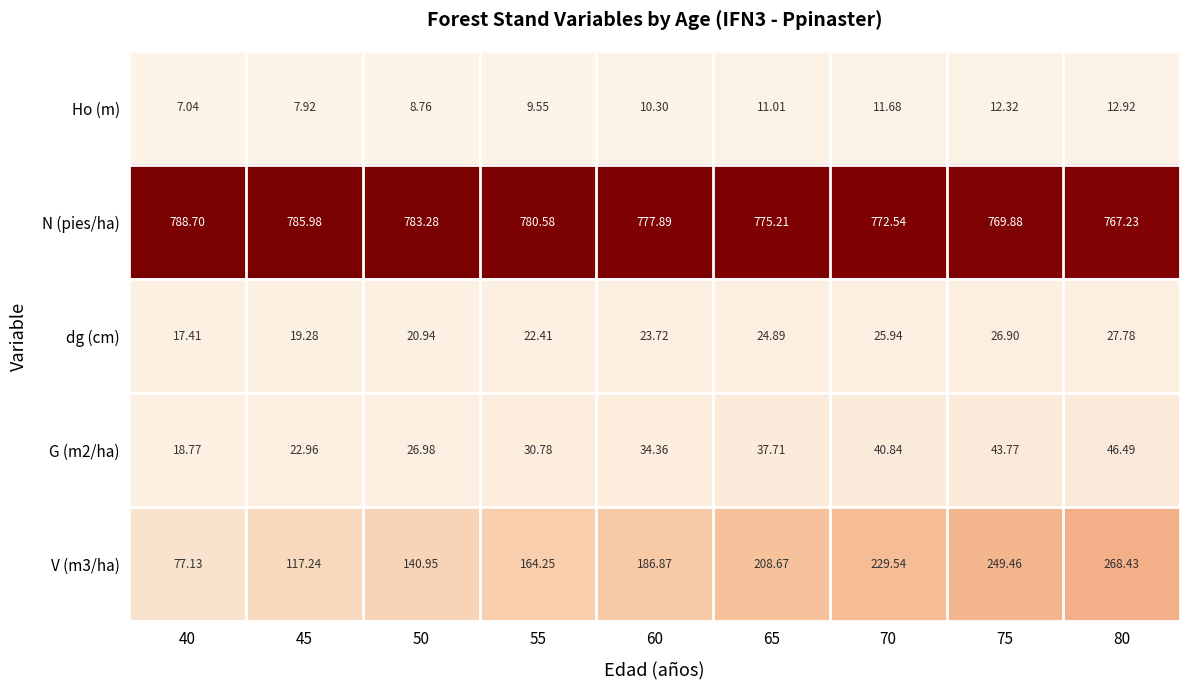

Which series has the largest total across all categories?

N (pies/ha)